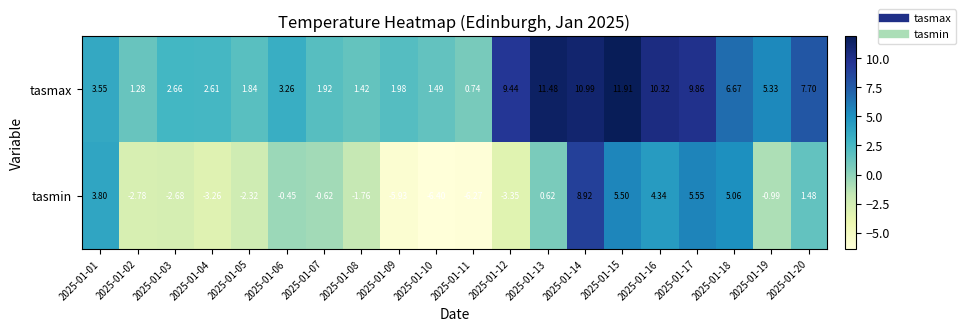

Rank the series at 2025-01-14 from lowest to highest value.

tasmin, tasmax